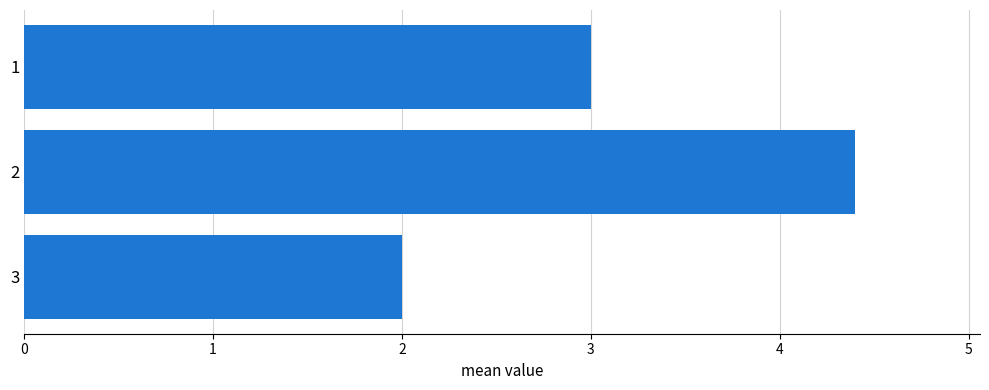

The value at 1 is 7.2. True or false?

False